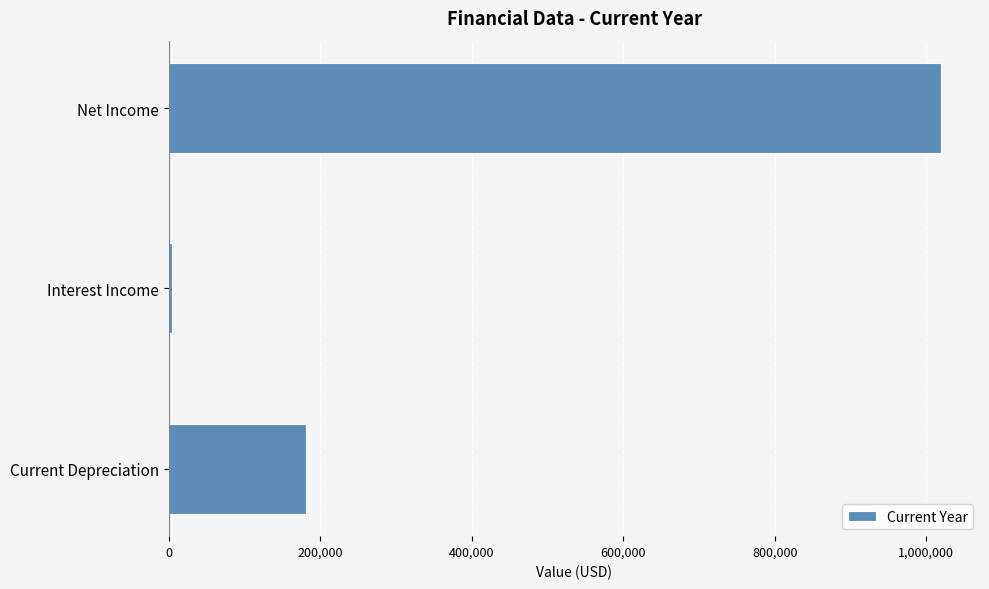

What is the label of the 3rd bar from the top?

Current Depreciation